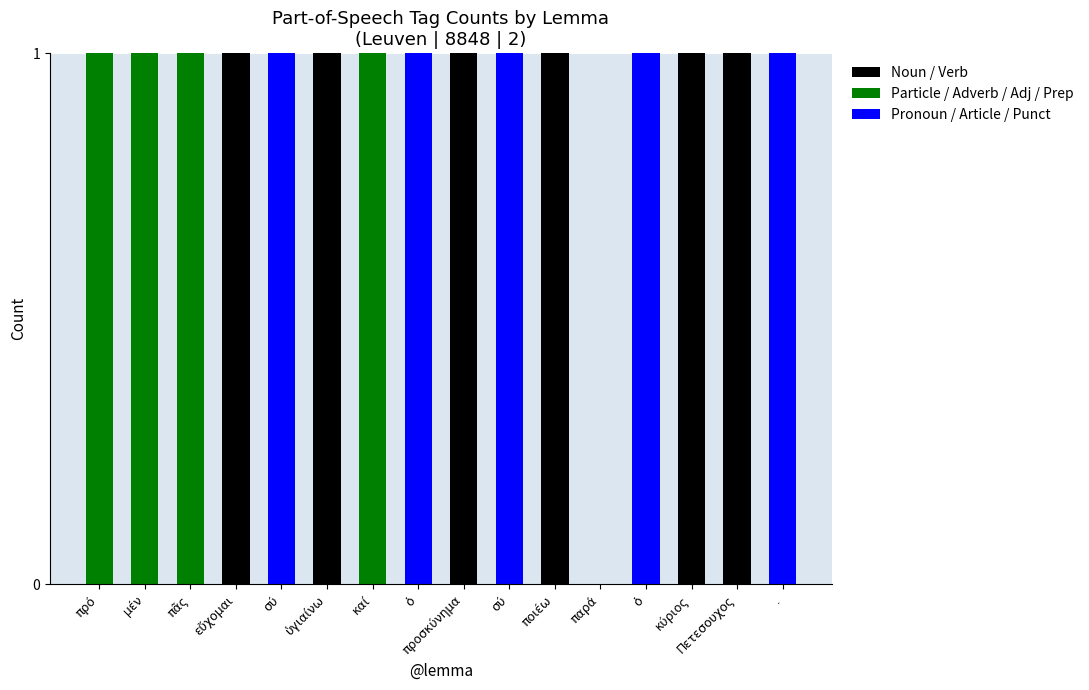

What are all the series names shown in the legend?

Noun / Verb, Particle / Adverb / Adj / Prep, Pronoun / Article / Punct